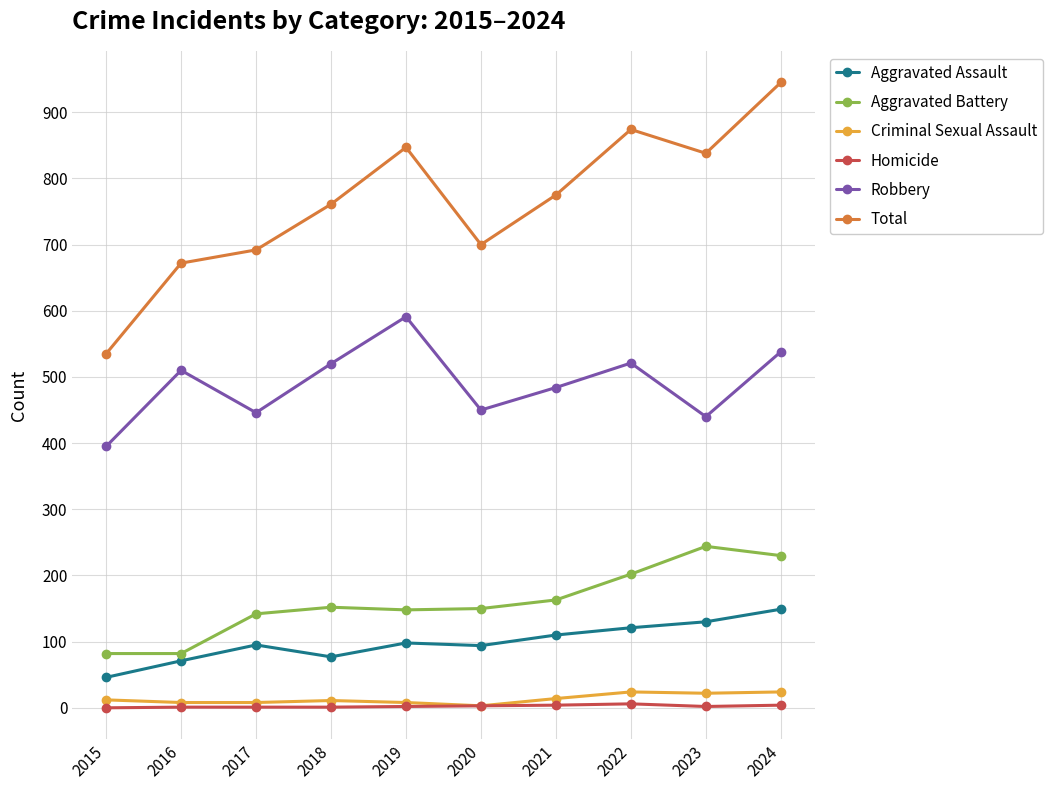

The Homicide series shows 1 at 2016. True or false?

True